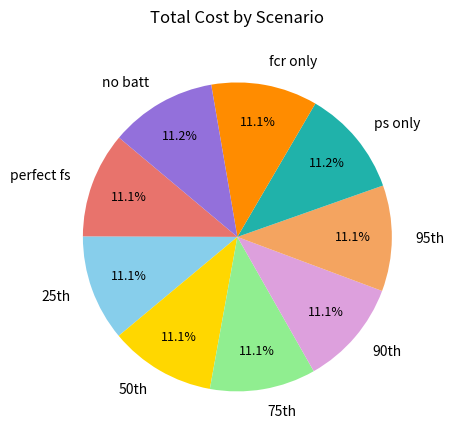

What is the ratio of the value at ps only to the value at no batt?

1.0